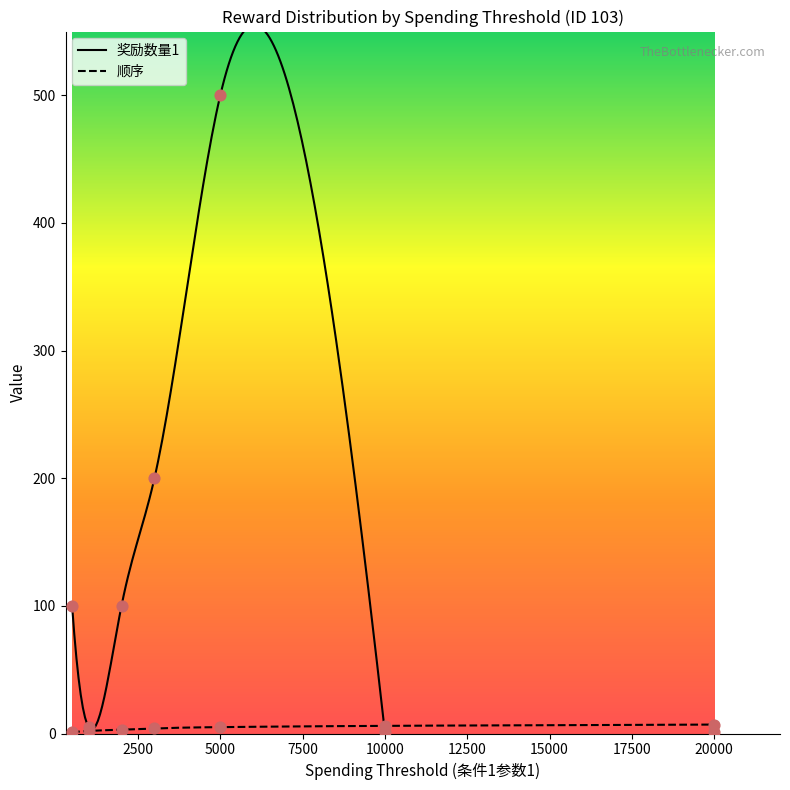

Is the value of 奖励数量1 at 500 greater than the value of 顺序 at 2000?

Yes